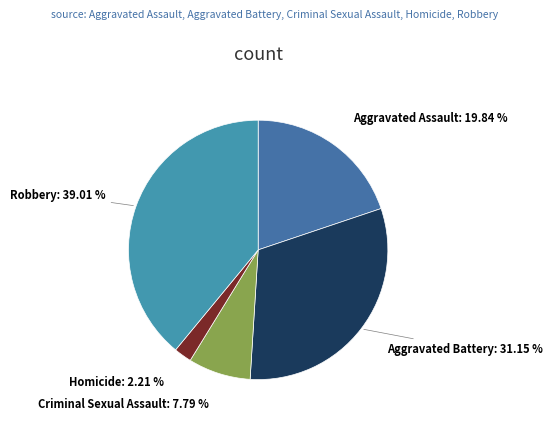

Which category has the smallest portion of the pie?

Homicide